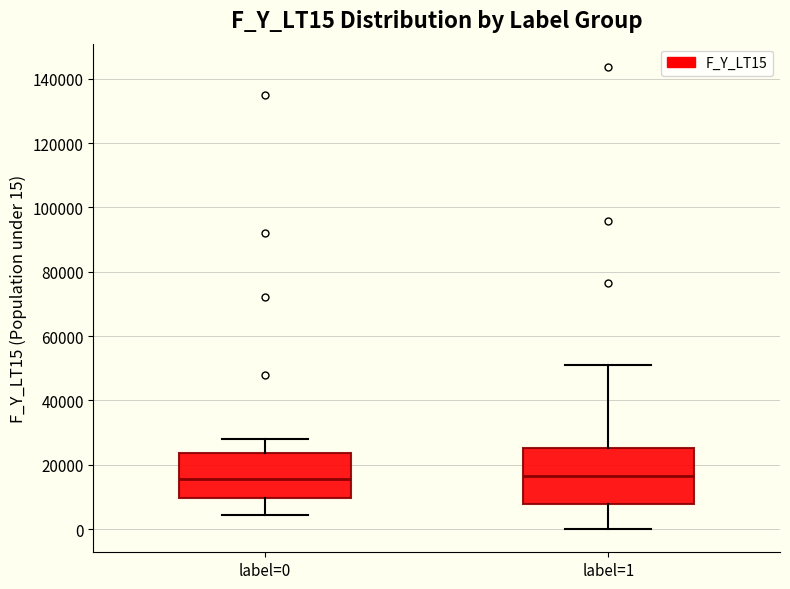

Reading left to right, read every box against the y-axis: the position of its median line, the range the box covers, and the ends of its whiskers. The values are not printed on the chart, so give them approximately, as read against the axis.

label=0: median 16000, box 10000 to 24000, whiskers 4000 to 28000
label=1: median 16000, box 8000 to 26000, whiskers 0 to 50000